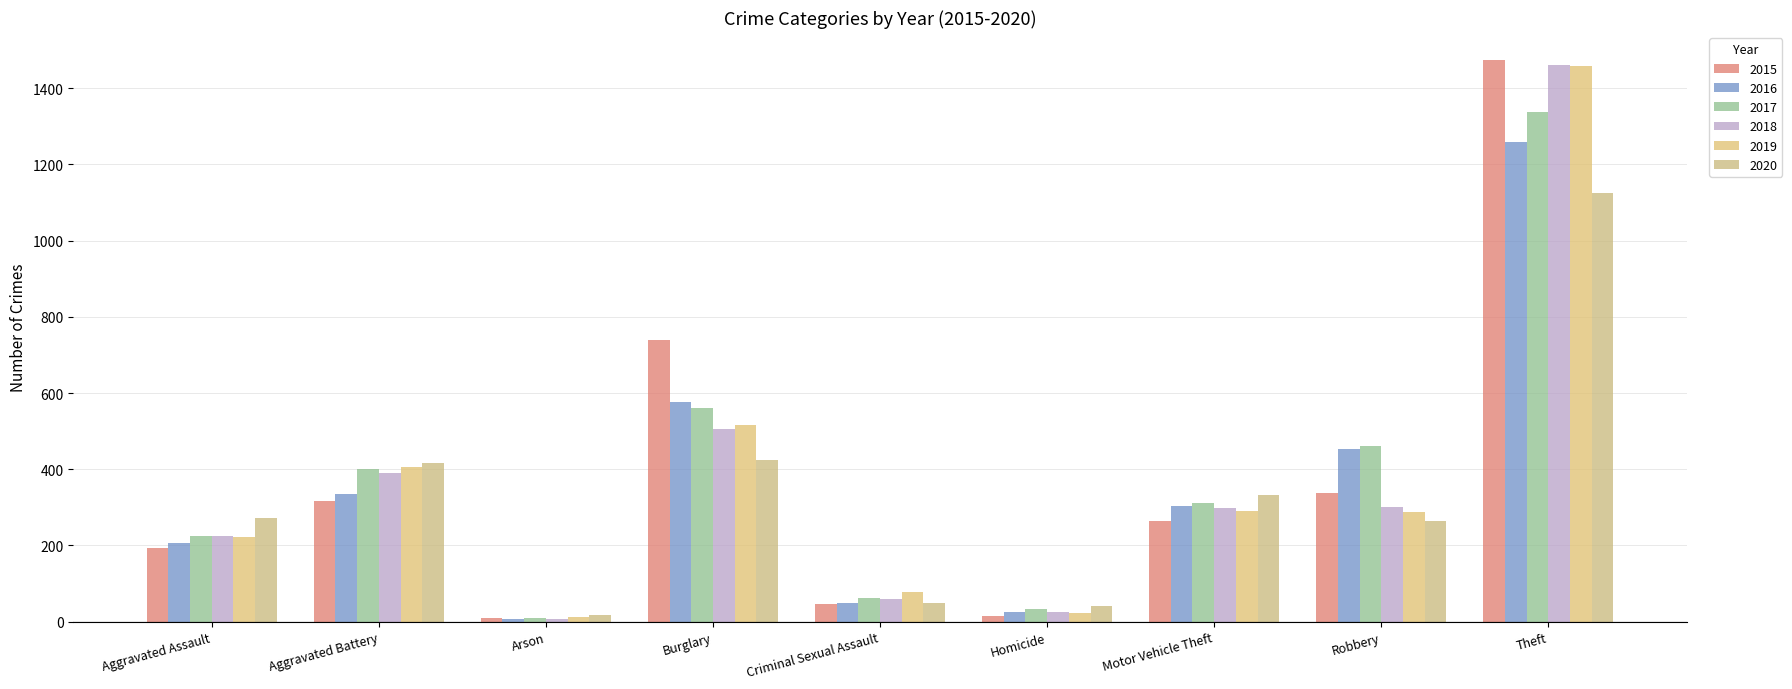

Does the chart contain stacked bars?

No